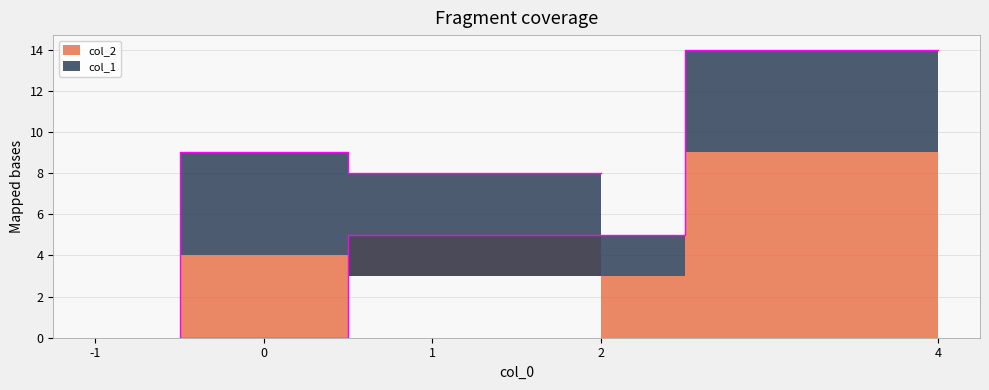

Which series has the largest range (max minus min)?

col_2